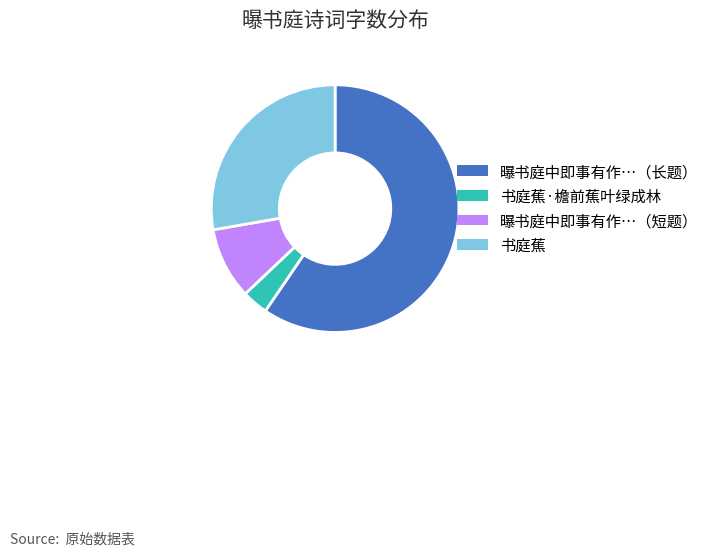

Does any single category account for the majority?

Yes